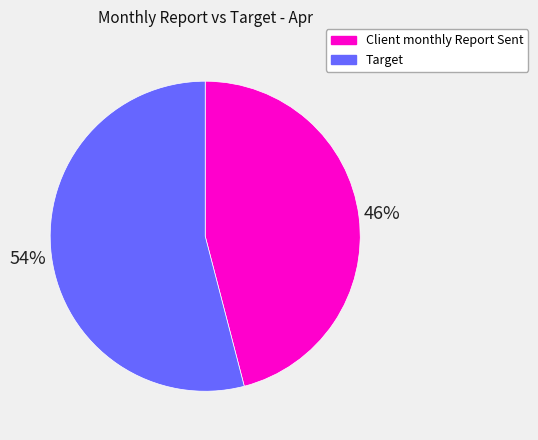

Is it true that Client monthly Report Sent is 52% of the pie?

False